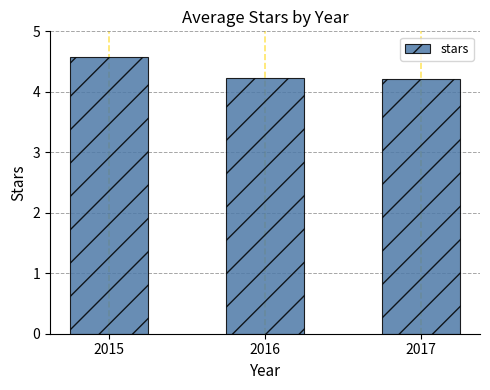

What is the greatest value displayed?

4.6